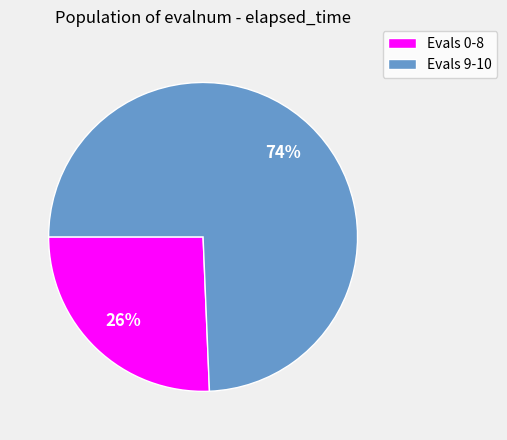

Is the sum of Evals 9-10 and Evals 0-8 greater than half?

Yes